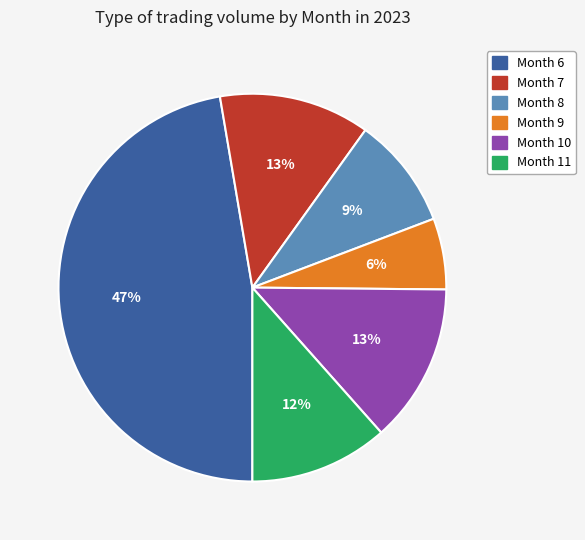

Is there a majority slice in this chart?

No